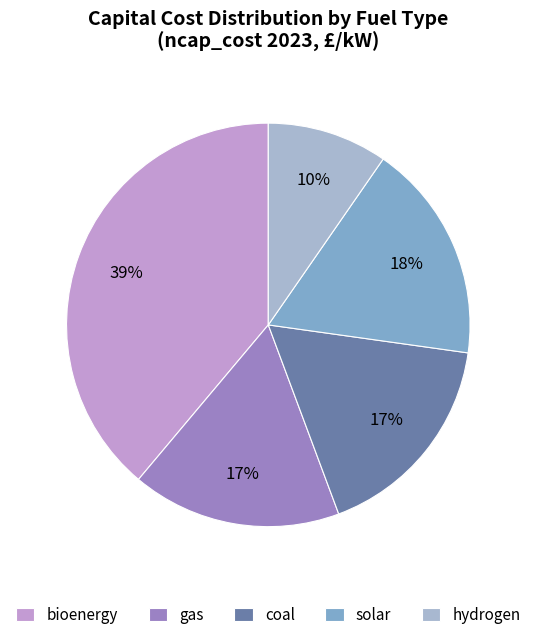

How many segments does this pie chart have?

5